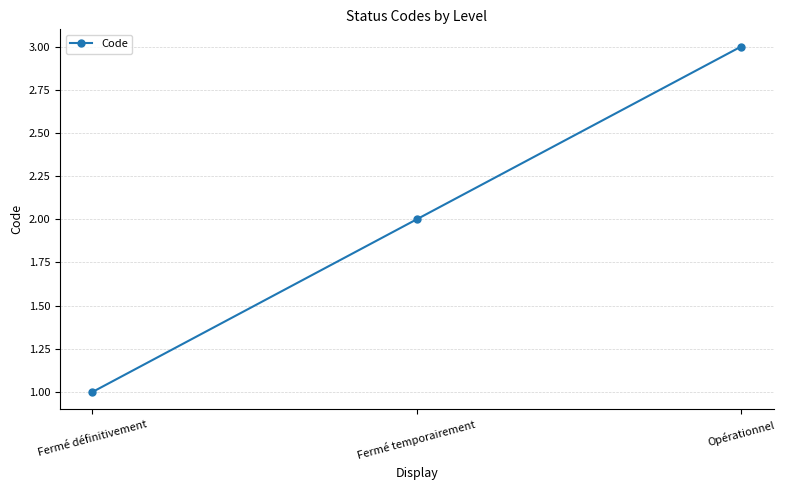

The value at Fermé temporairement is 1. True or false?

False